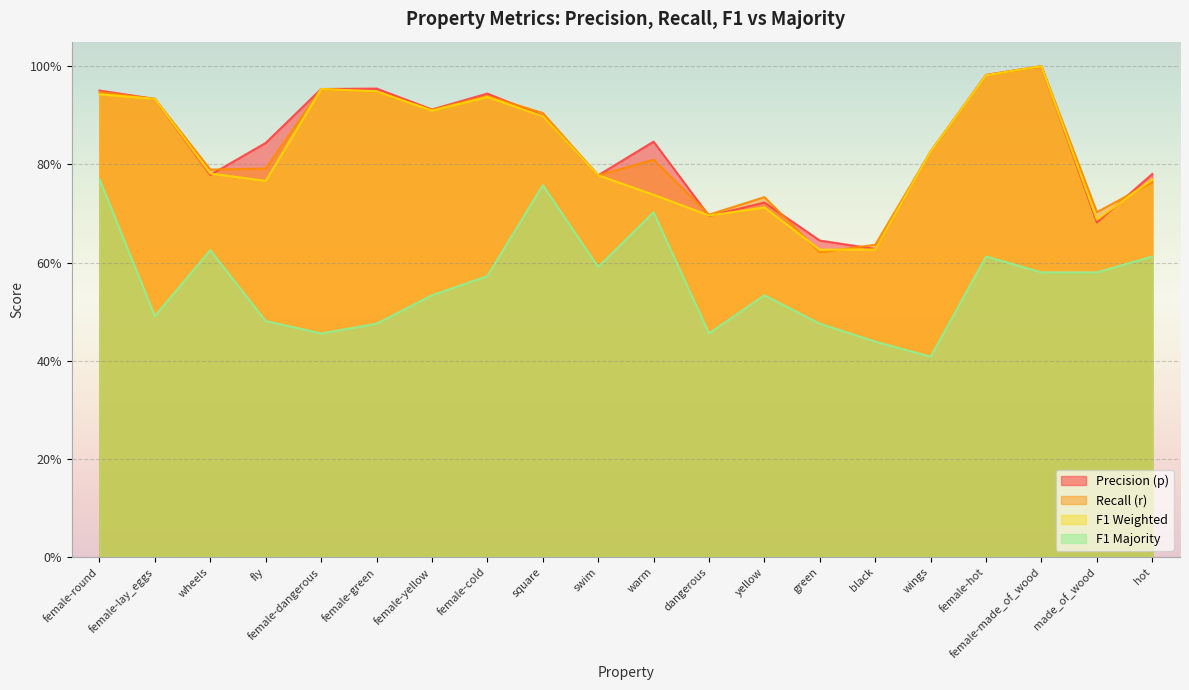

The value of f1_majority at made_of_wood is 0.6. True or false?

True